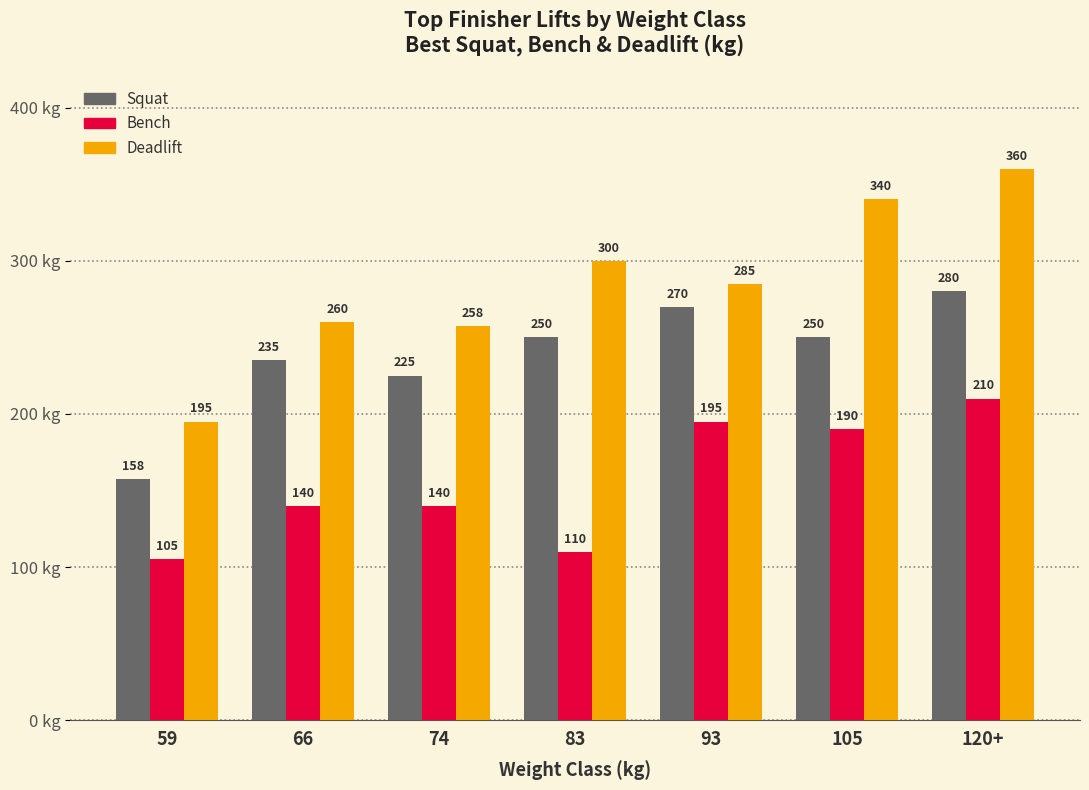

At which category is the sum across all series the highest?

120+